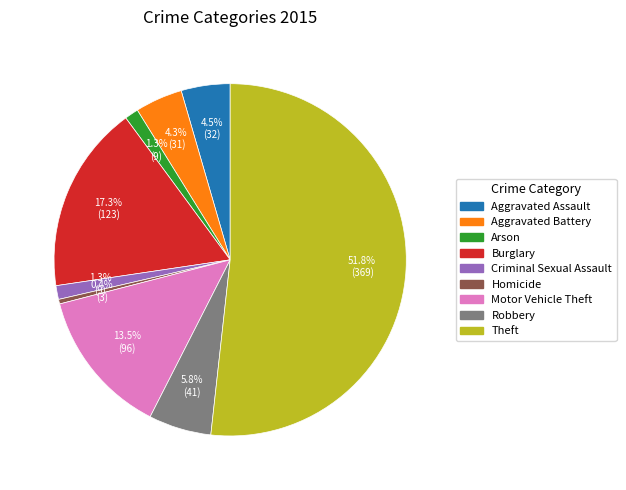

True or false: Robbery accounts for 6% of the total.

True